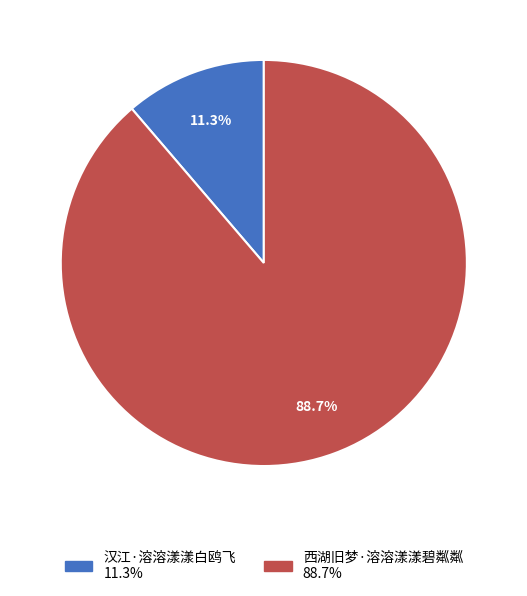

To the nearest percent, what percentage of the pie is 西湖旧梦·溶溶漾漾碧粼粼?

89%